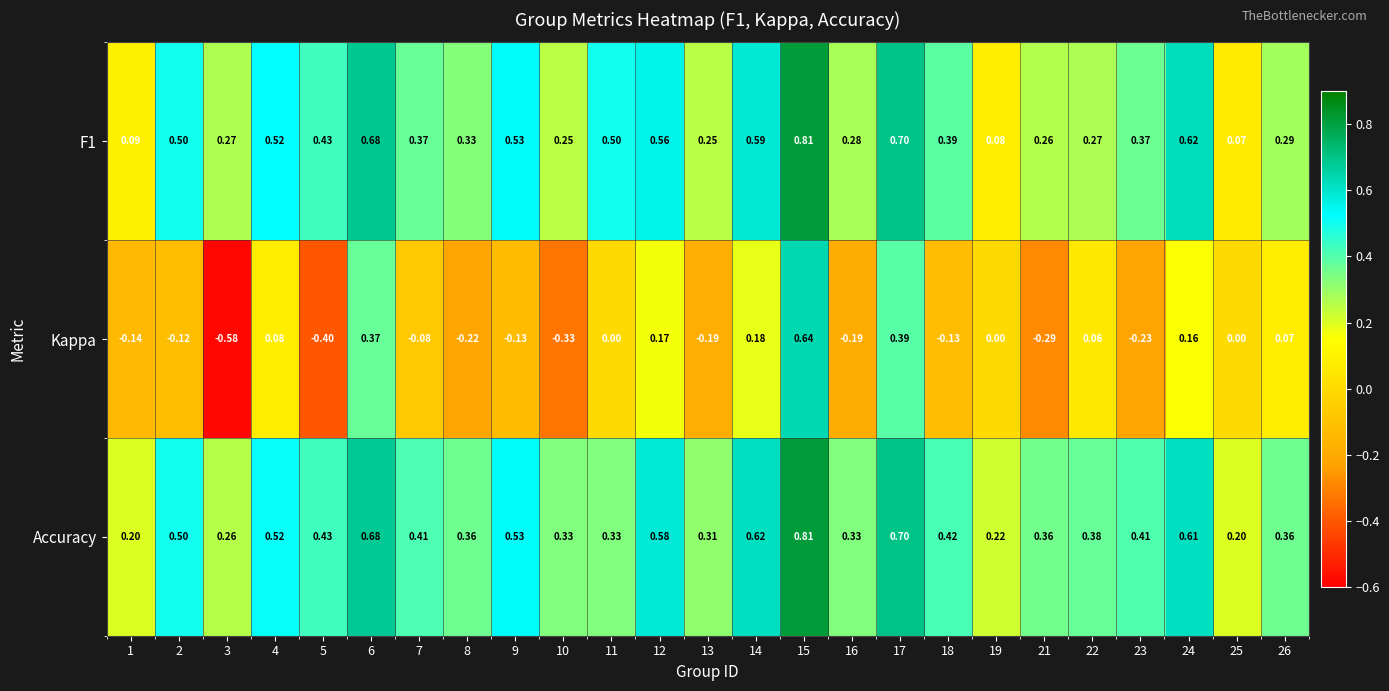

Is the value of F1 at 13 greater than the value of Kappa at 3?

Yes